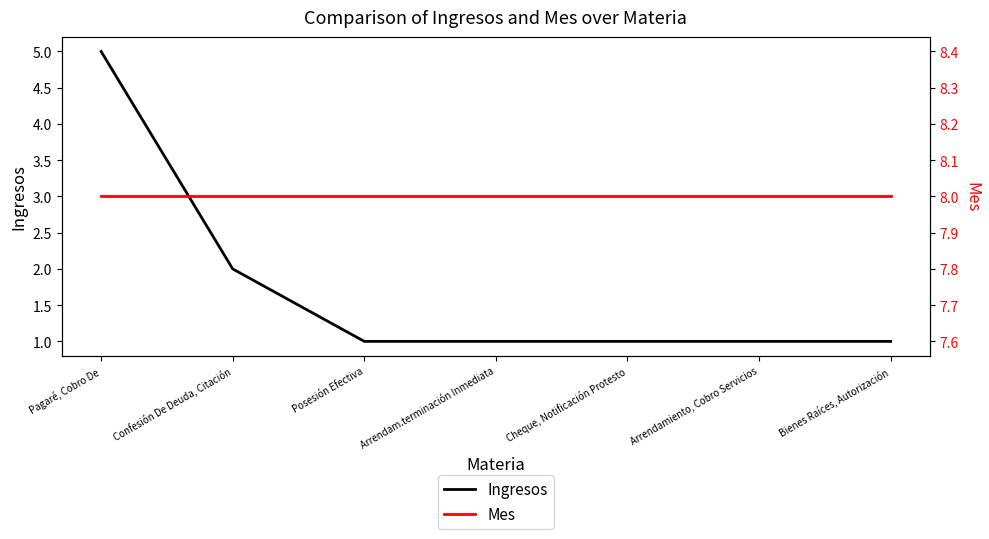

At which label does Mes reach its peak?

Pagaré, Cobro De